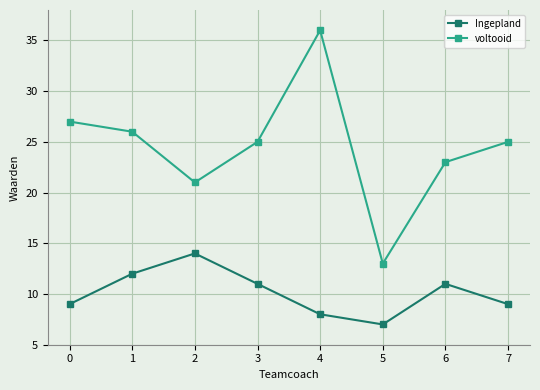

At which category is the sum across all series the highest?

4